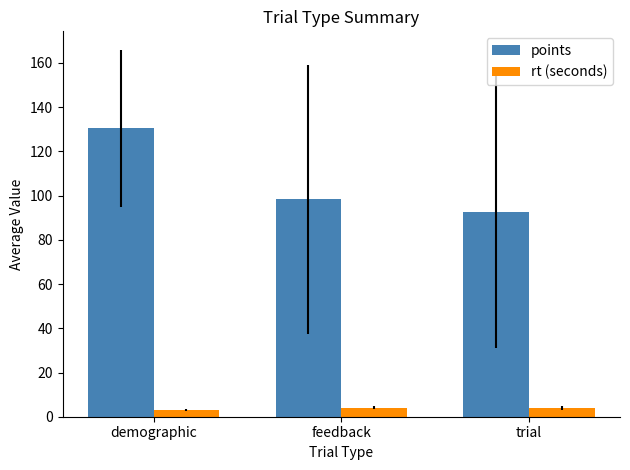

Rank the series by their average value, from highest to lowest.

points, rt (seconds)